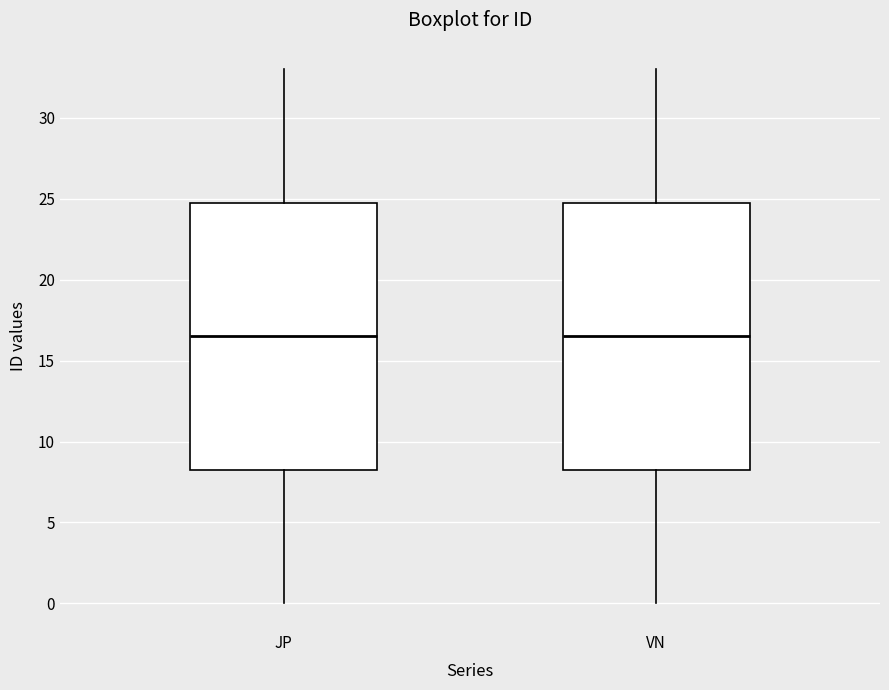

Where does the upper whisker of the box for VN end on the y-axis? The values are not printed on the chart, so give them approximately, as read against the axis.

33.0